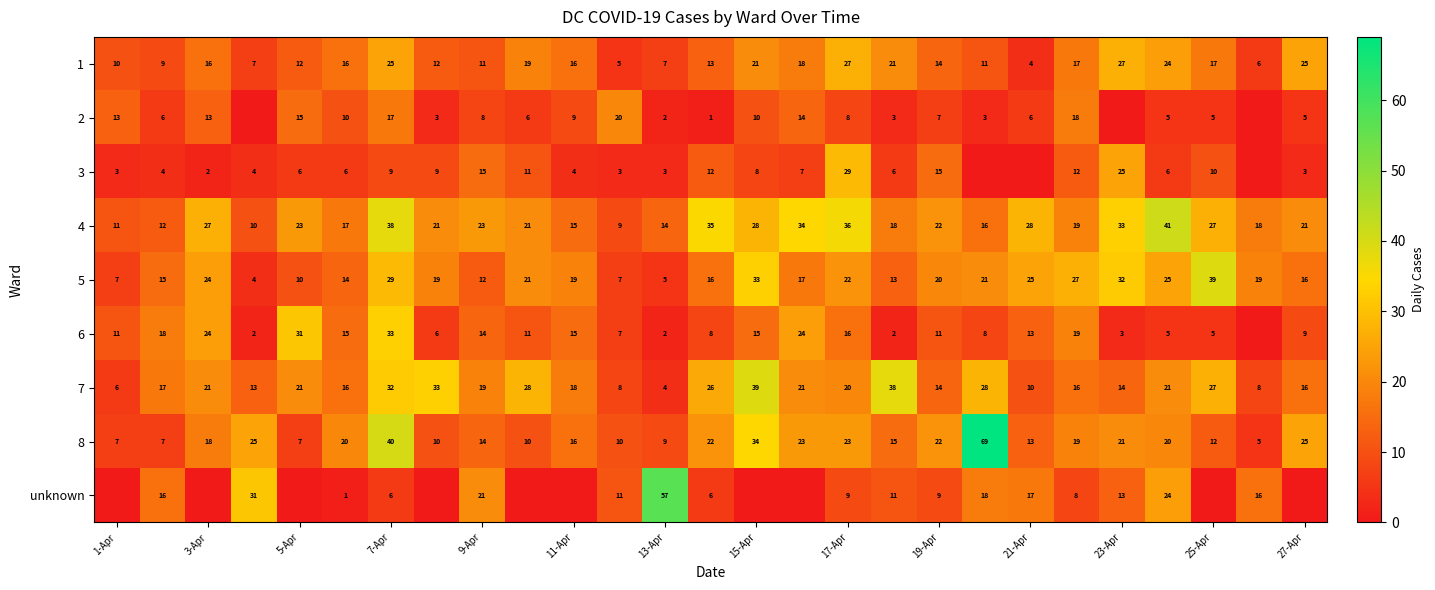

What is the spread (max minus min) of values at 7-Apr?

34